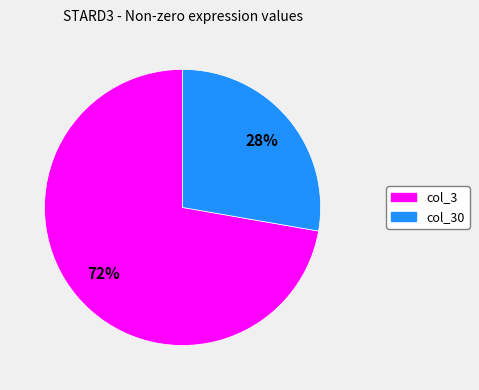

To the nearest percent, what is the average slice percentage?

50%